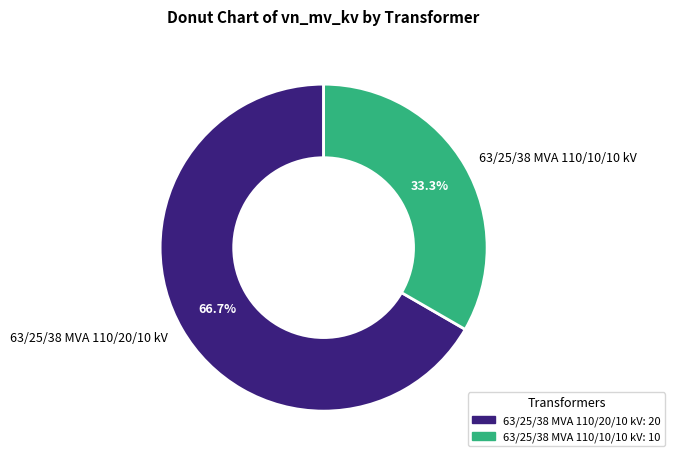

What percentage is the 63/25/38 MVA 110/20/10 kV slice, to the nearest percent?

67%